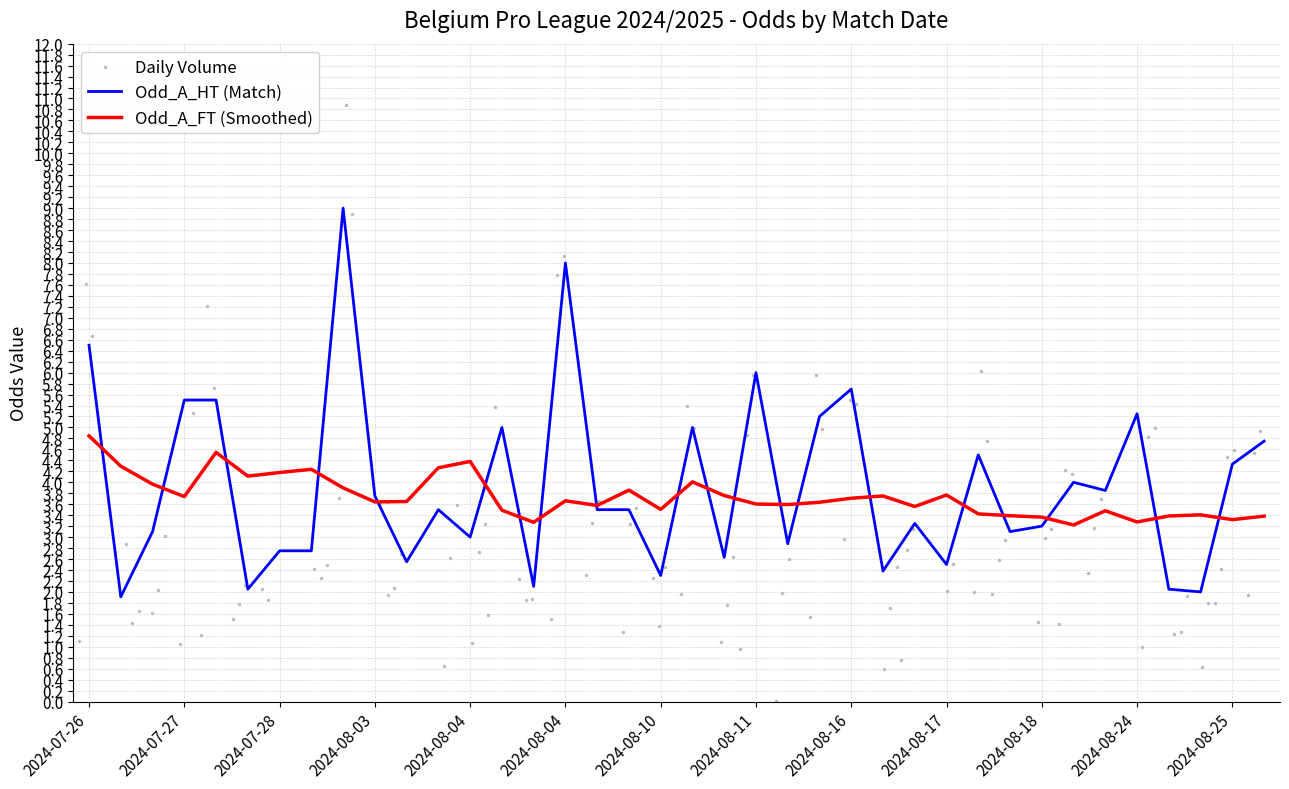

Is the value of Odd_A_HT (Match) at 2024-07-26 greater than the value of Odd_A_FT (Smoothed) at 17?

Yes